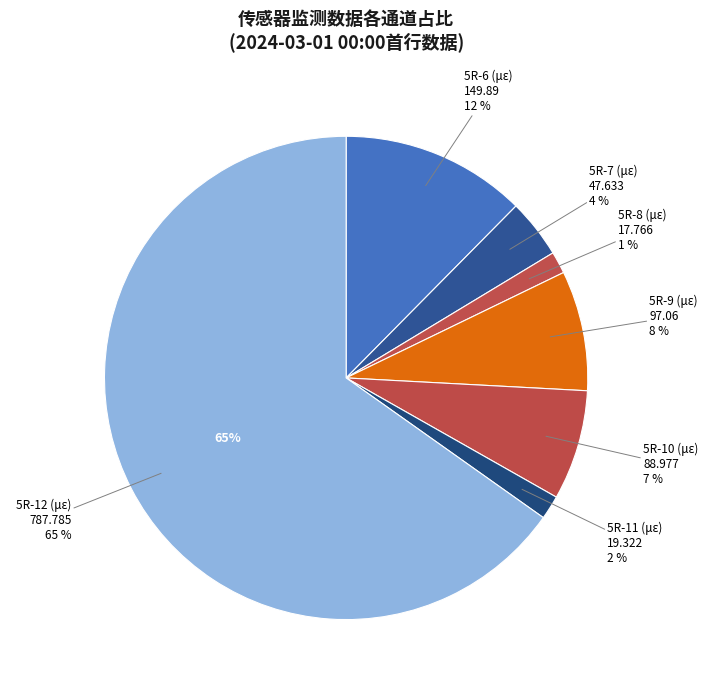

Does any single category account for the majority?

Yes